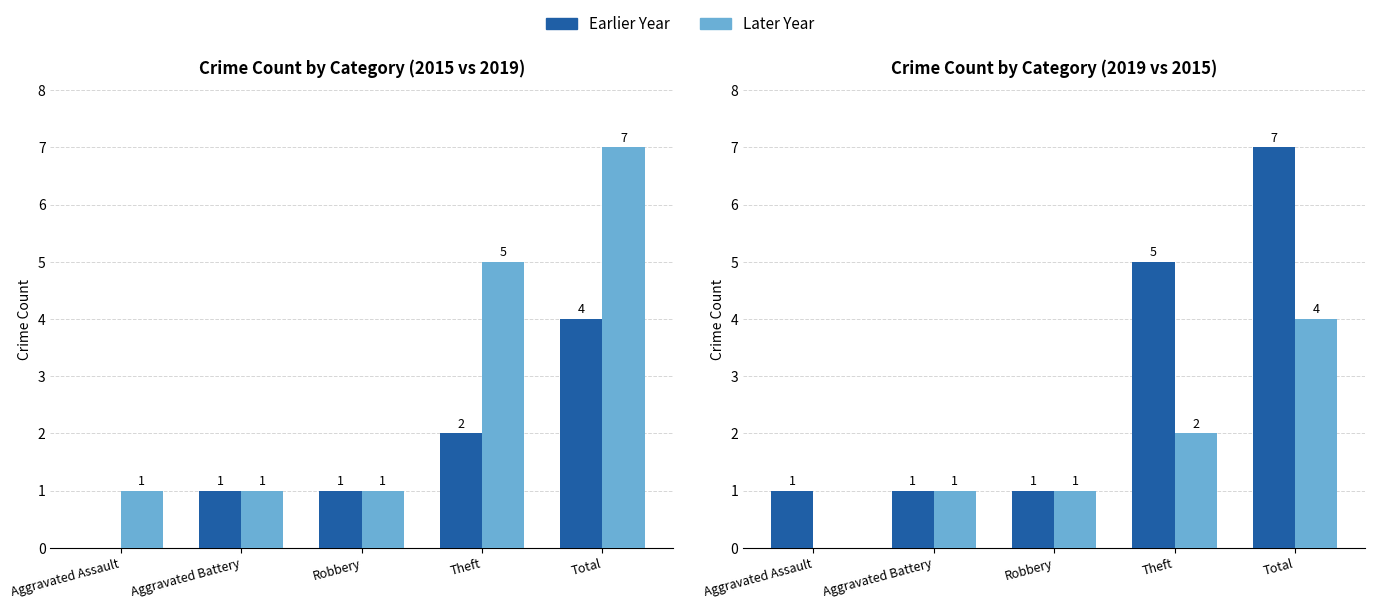

Are the bars horizontal?

No